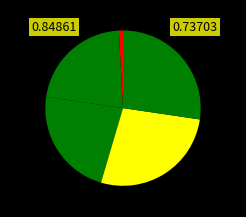

Count the number of slices in the pie.

5